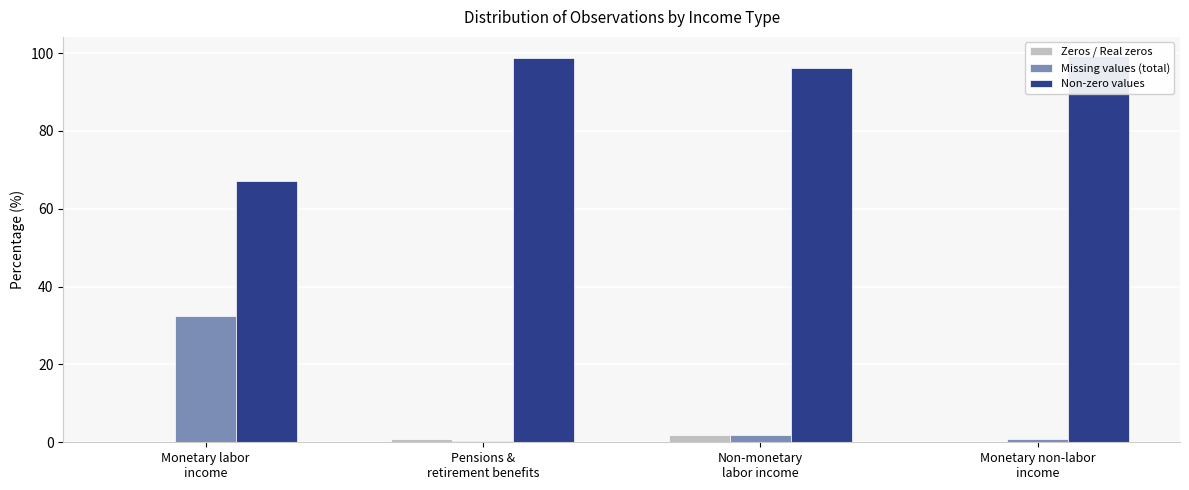

List the labels in order of Non-zero values value, smallest first.

Monetary labor
income, Non-monetary
labor income, Pensions &
retirement benefits, Monetary non-labor
income